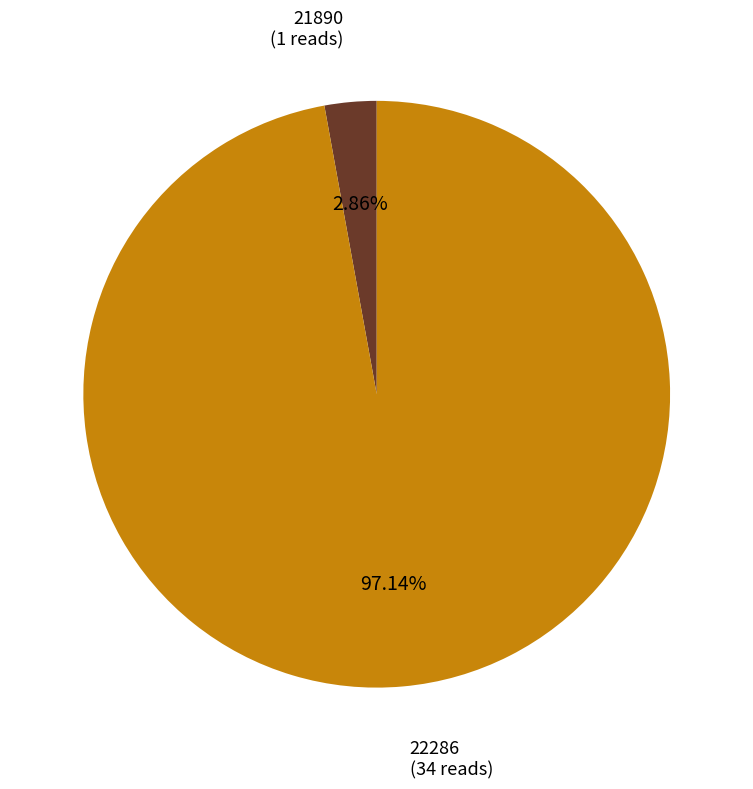

Approximately how many times larger is the value at 22286 compared to 21890?

34.0